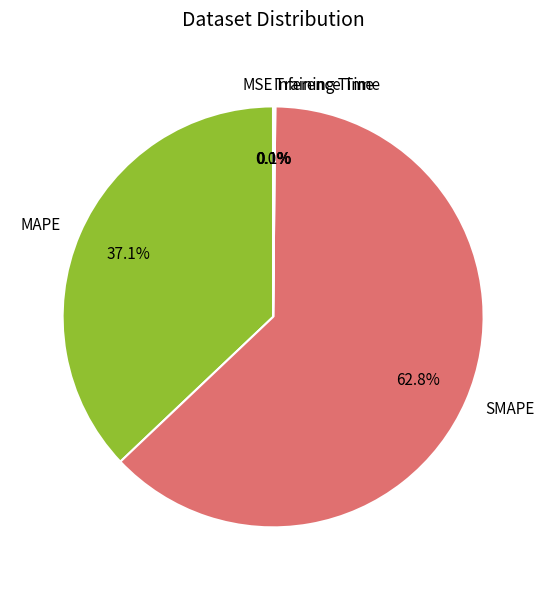

What percentage is NOT represented by MAPE?

62.9%